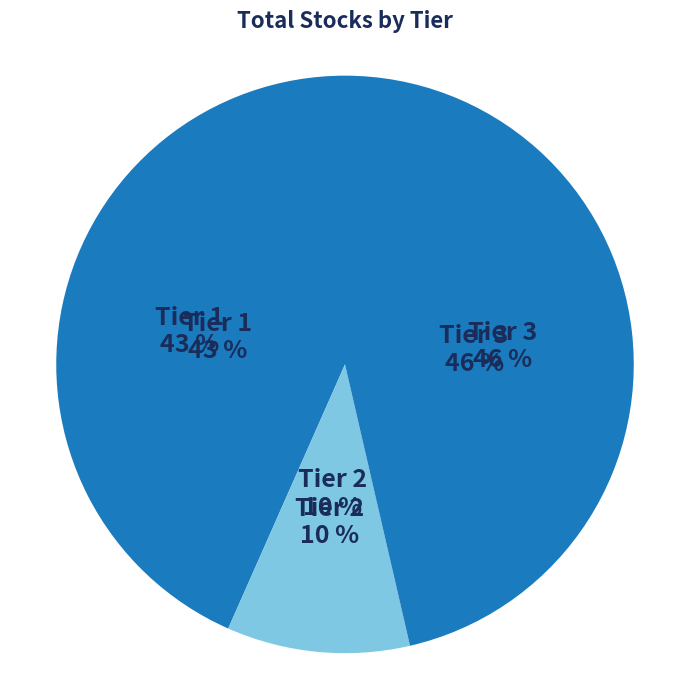

To the nearest percent, what is the average slice percentage?

33%